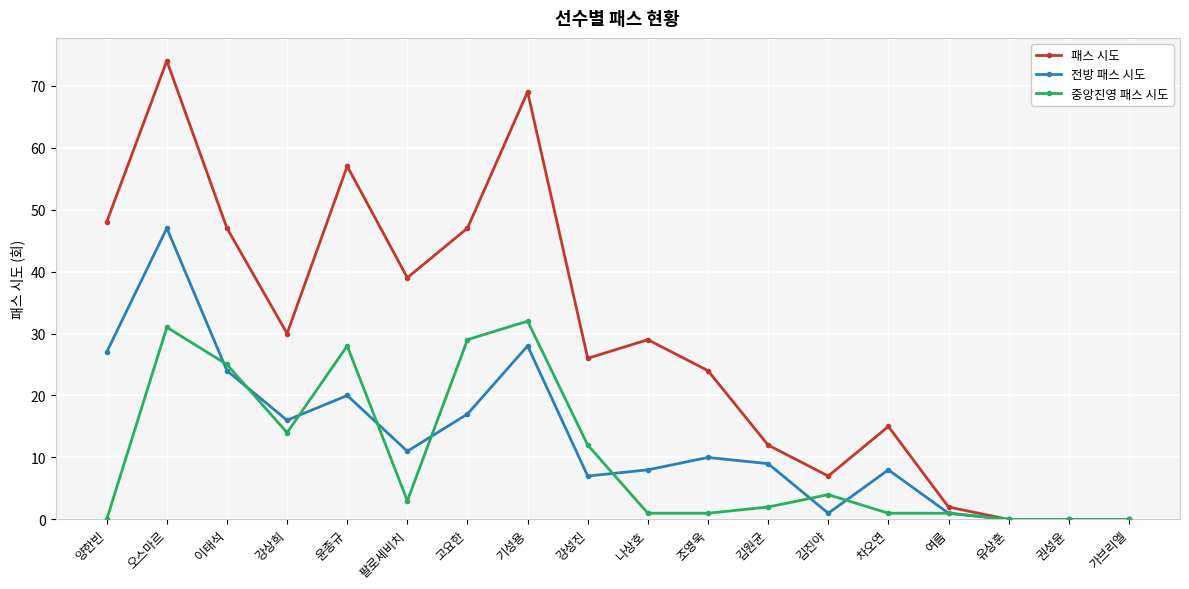

Does the chart have visible grid lines?

Yes